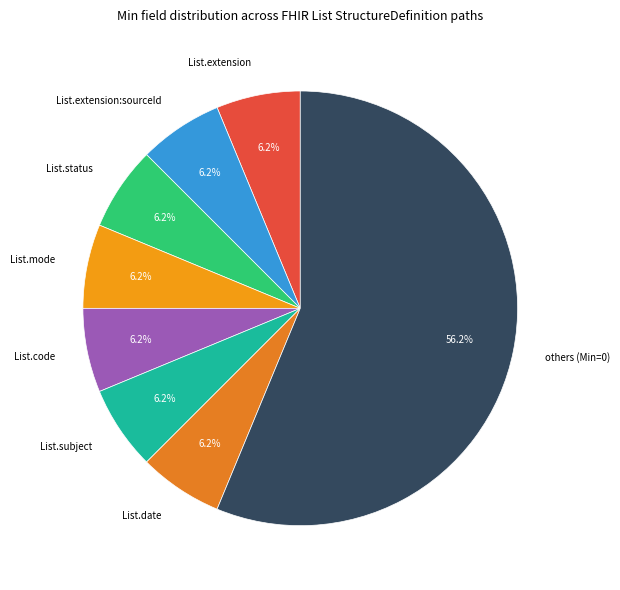

Which category accounts for the majority?

others (Min=0)